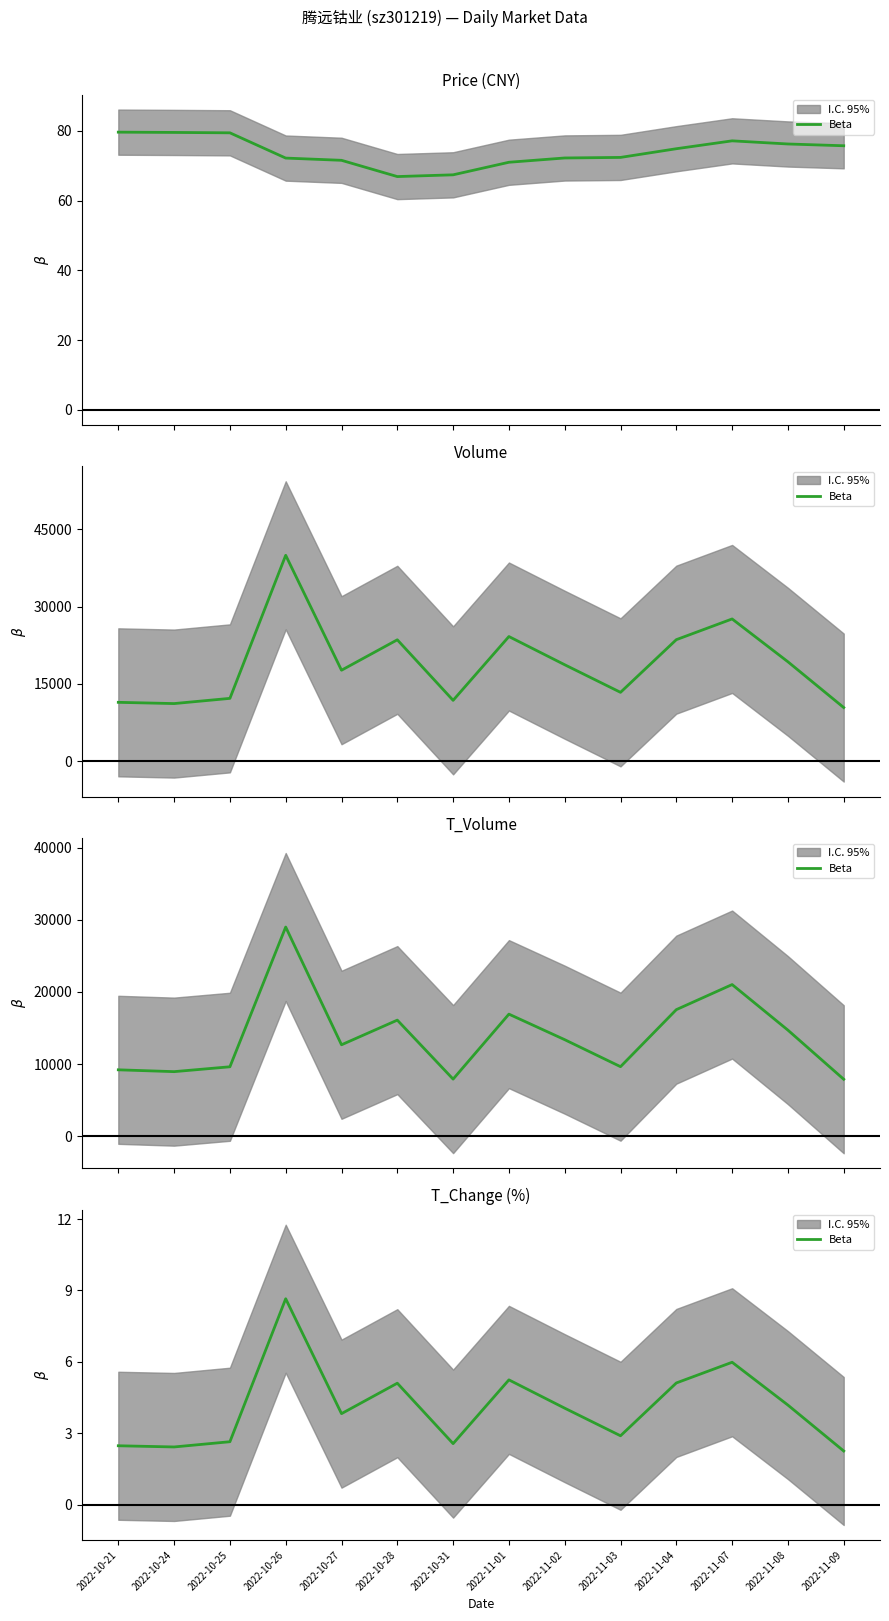

How many lines are shown in the chart?

1